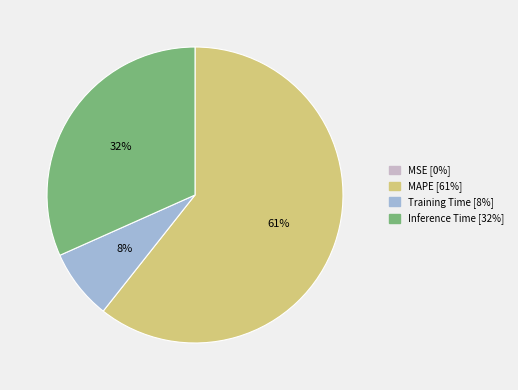

Which category accounts for the majority?

MAPE